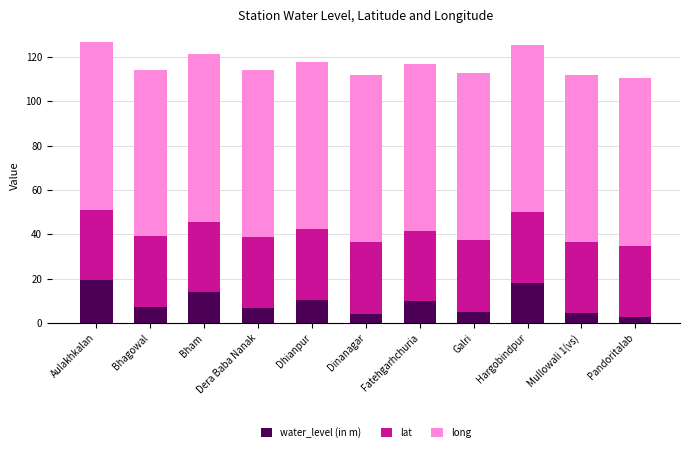

What is the approximate value of water_level (in m) at Mullowali 1(vs)?

4.6